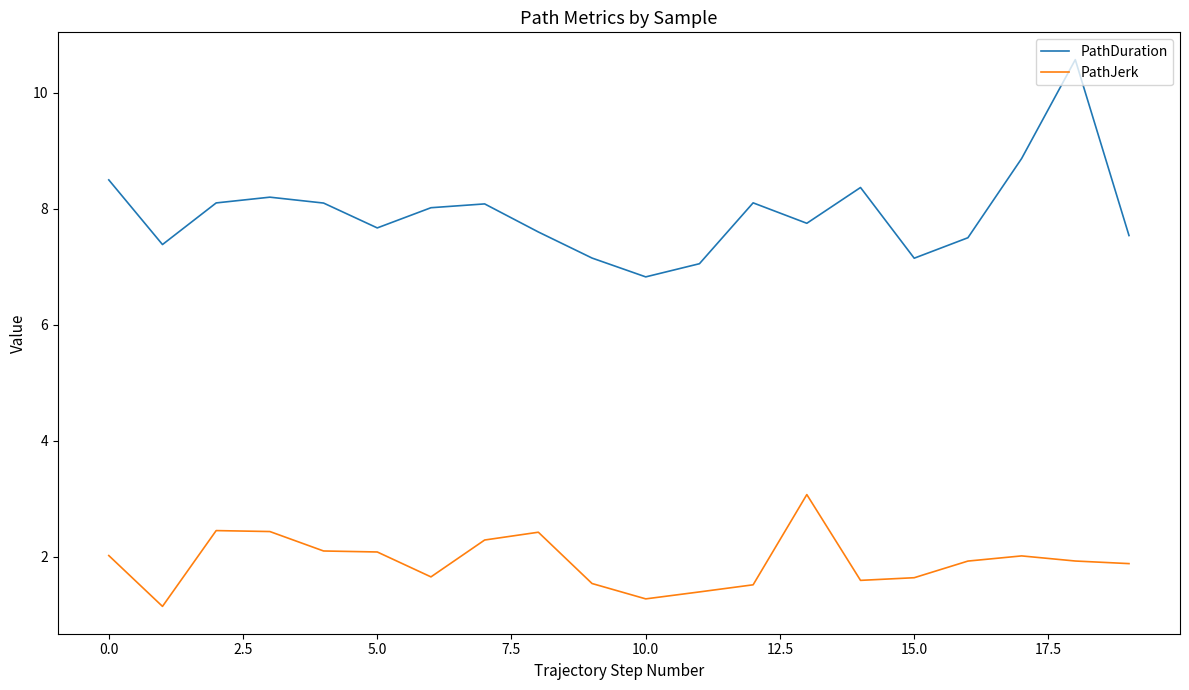

Which series has the largest range (max minus min)?

PathDuration